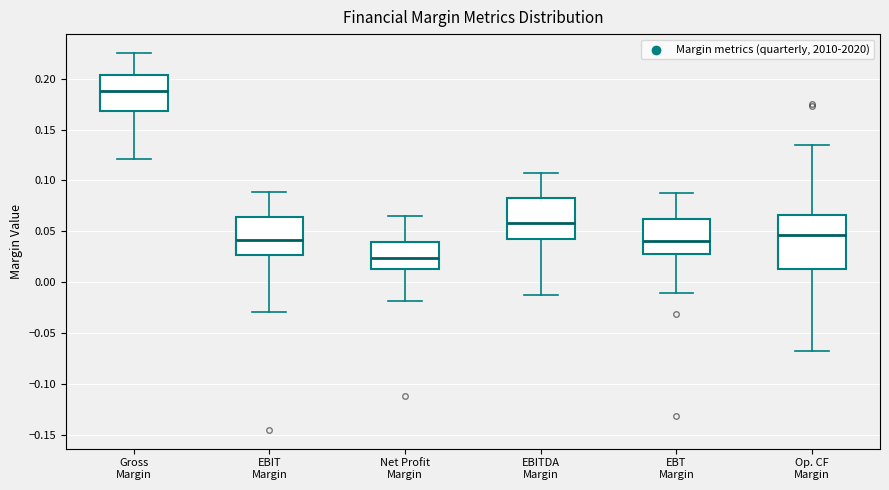

Where is the lower edge of the box for EBT Margin on the y-axis? The values are not printed on the chart, so give them approximately, as read against the axis.

0.025